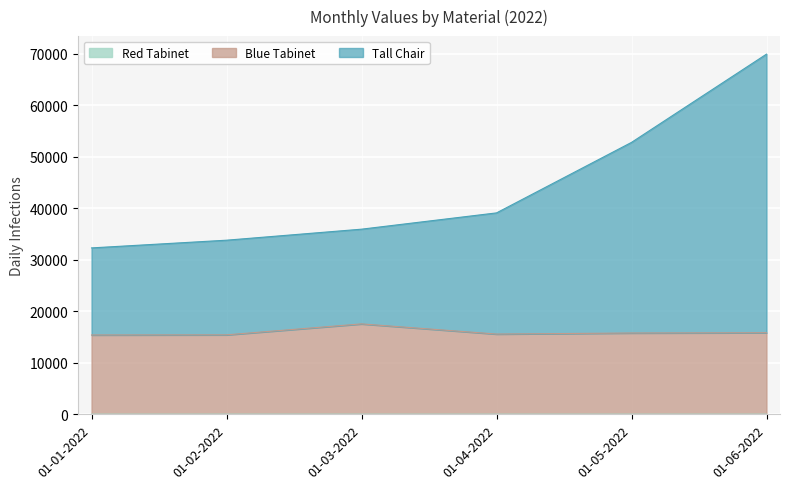

Reading left to right, transcribe all the data shown in this chart.

Red Tabinet: 01-01-2022=31.9	01-02-2022=34.8	01-03-2022=34.1	01-04-2022=34.0	01-05-2022=33.3	01-06-2022=32.8
Blue Tabinet: 01-01-2022=15391.9	01-02-2022=15416.8	01-03-2022=17542.1	01-04-2022=15570.0	01-05-2022=15773.3	01-06-2022=15826.8
Tall Chair: 01-01-2022=32285.9	01-02-2022=33781.8	01-03-2022=35920.1	01-04-2022=39080.0	01-05-2022=52761.3	01-06-2022=69886.8